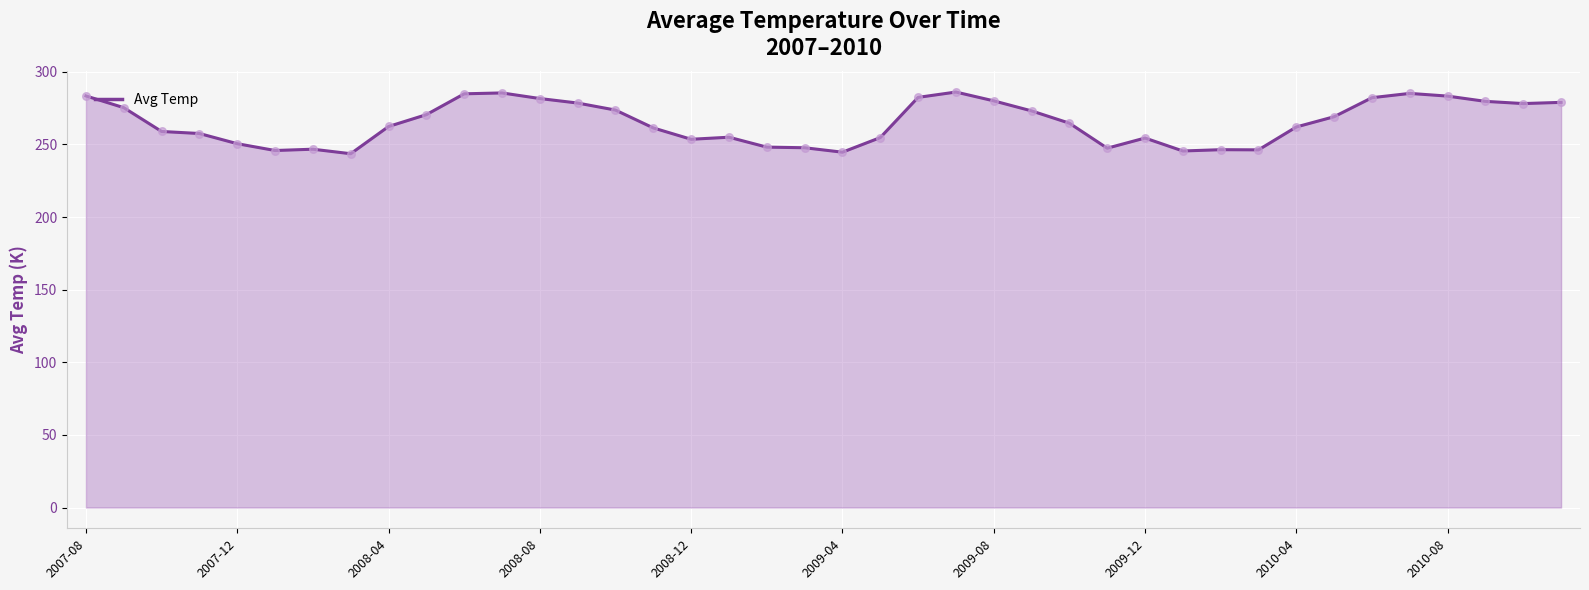

What is the smallest value displayed?

243.6